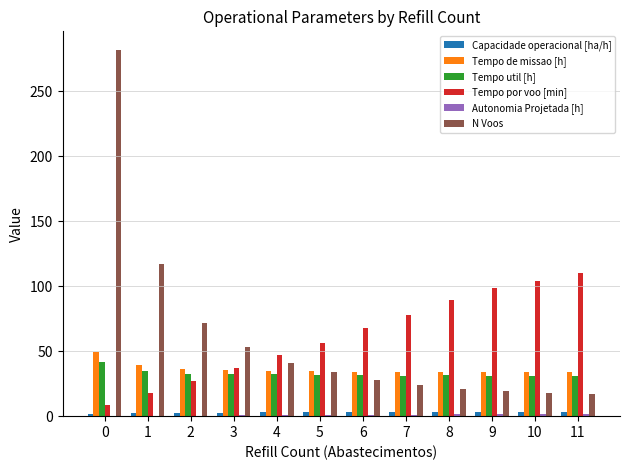

What is the sum of all N Voos values?

726.0